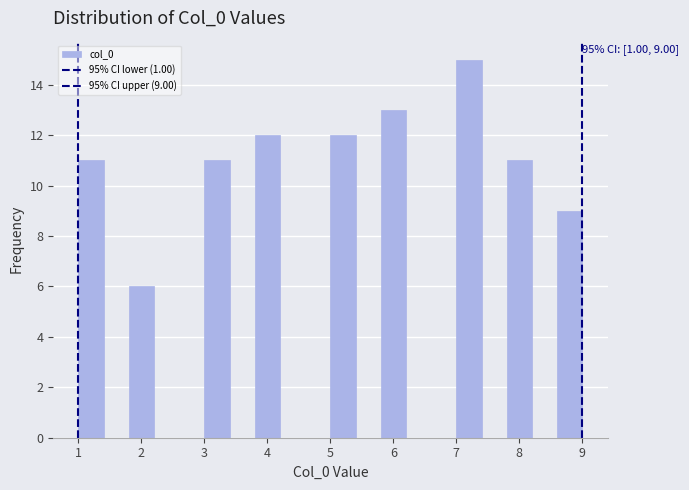

Over which range of the x-axis is the bar tallest?

7.0 to 7.4